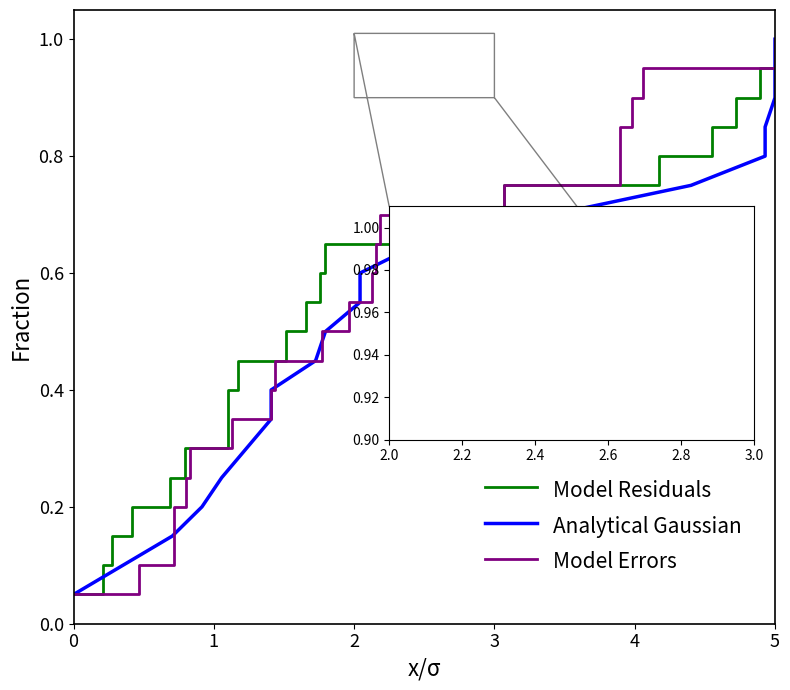

True or false: Analytical Gaussian and Model Residuals cross at least once.

False